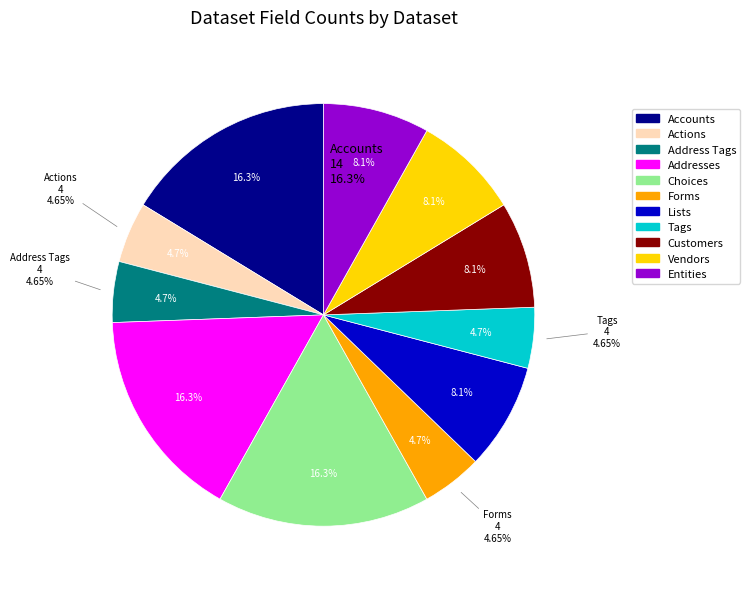

Which has a higher value, Lists or Accounts?

Accounts